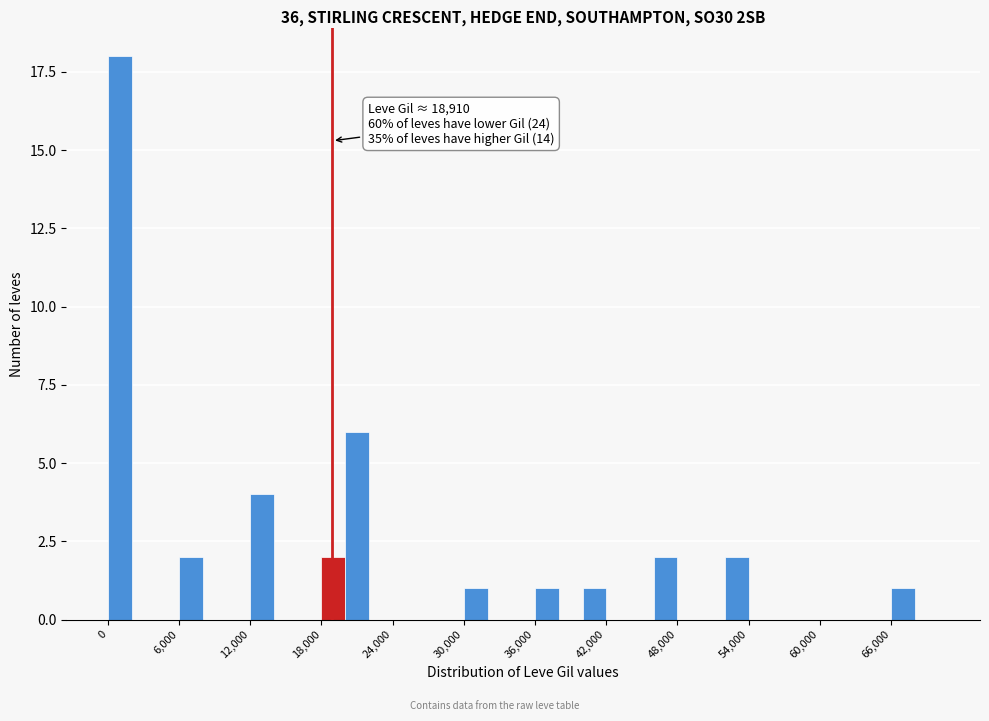

Around what value on the x-axis is the tallest bar? Give the approximate position of its centre, as read against the axis.

1000